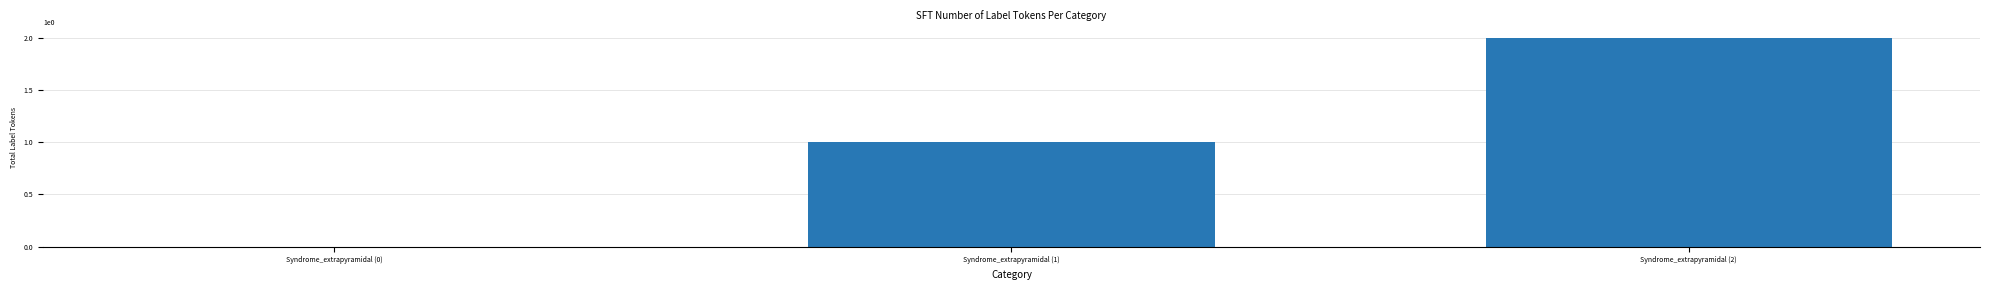

What is the average value?

1